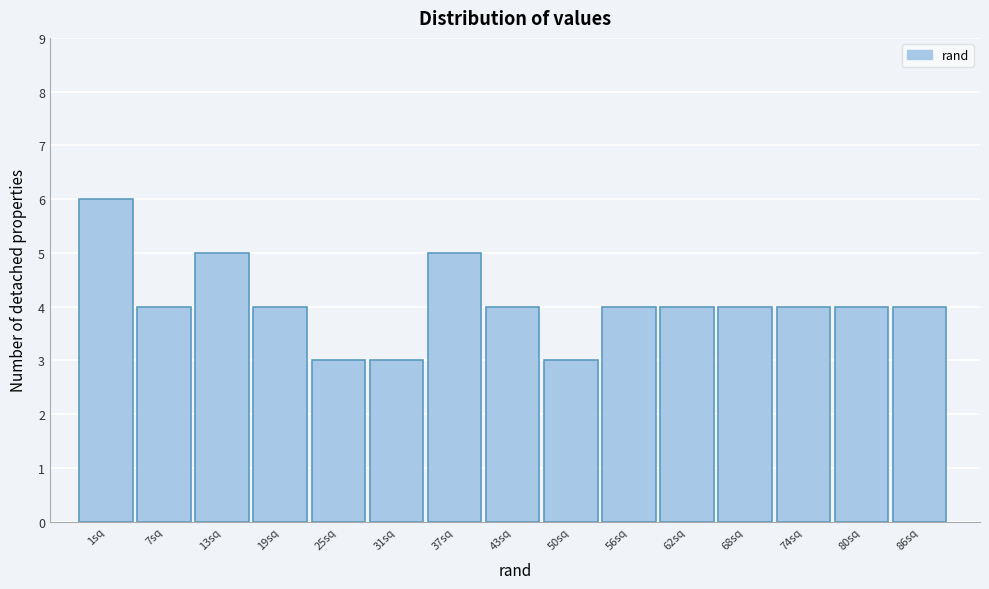

Reading left to right, transcribe all the data shown in this chart.

6	4	5	4	3	3	5	4	3	4	4	4	4	4	4